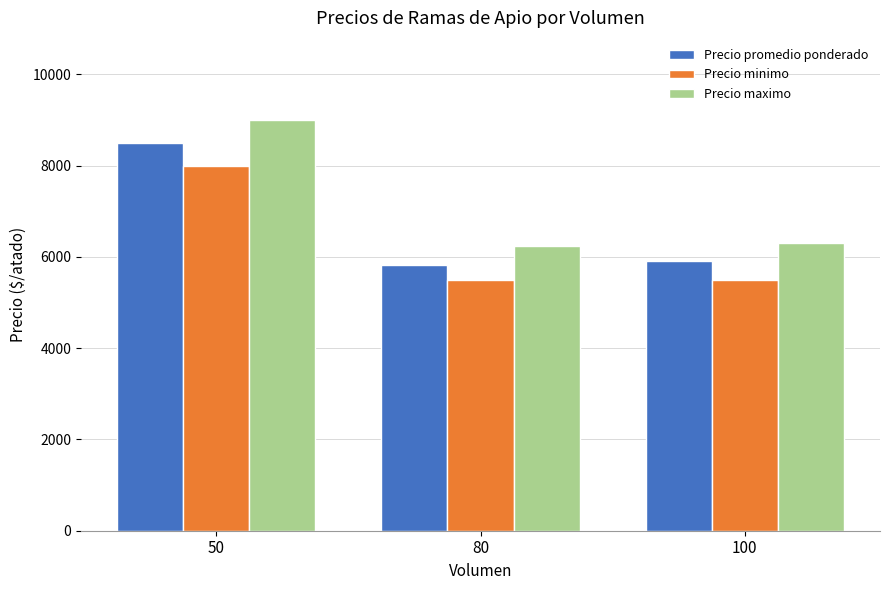

Does the chart contain any negative values?

No